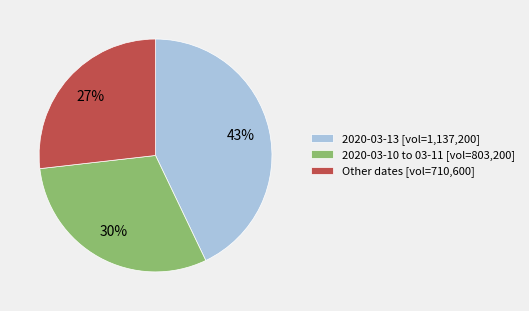

Is it true that Other dates [vol=710,600] is 37% of the pie?

False